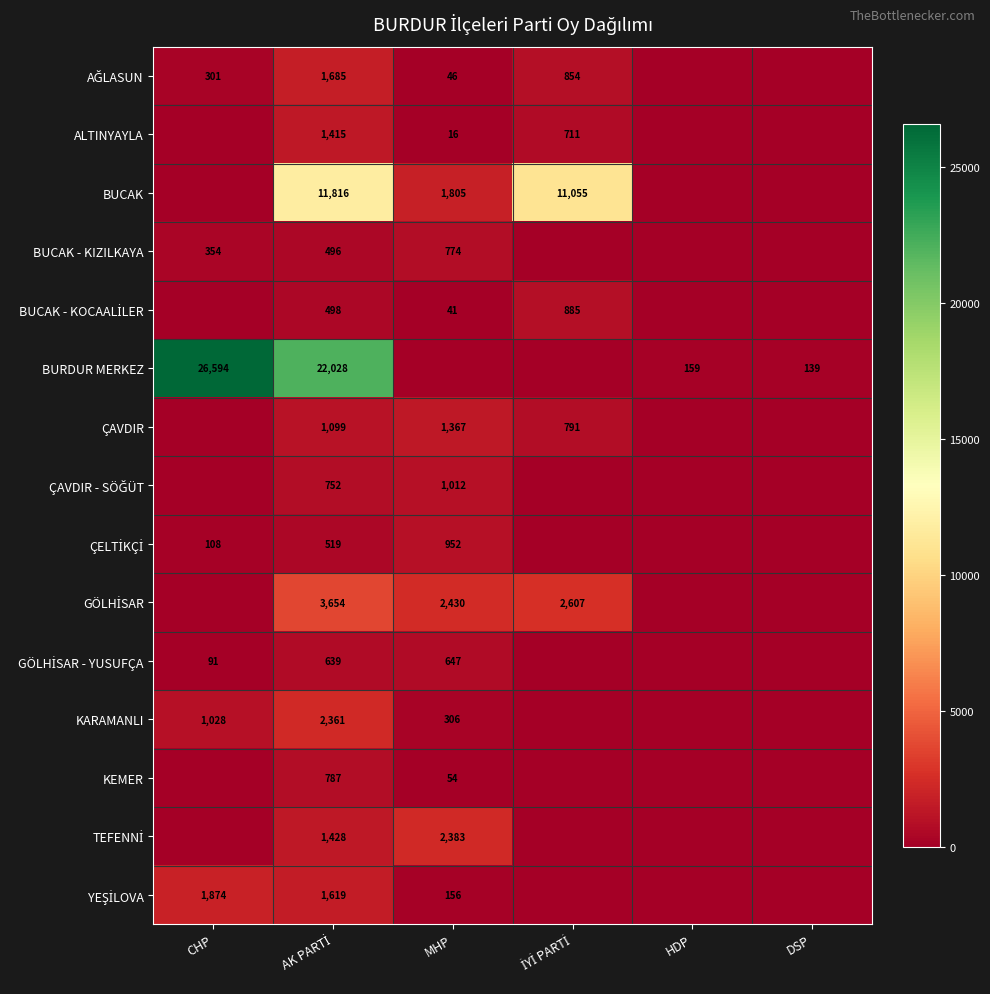

Is it true that ALTINYAYLA equals 16 at MHP?

True